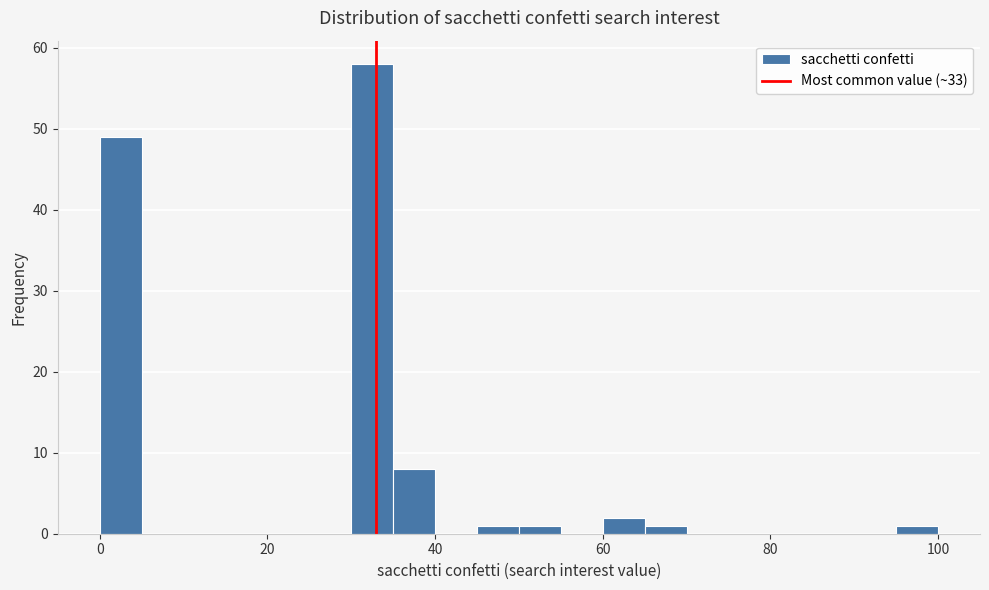

Read against the x-axis, roughly where is the centre of the tallest bar?

32